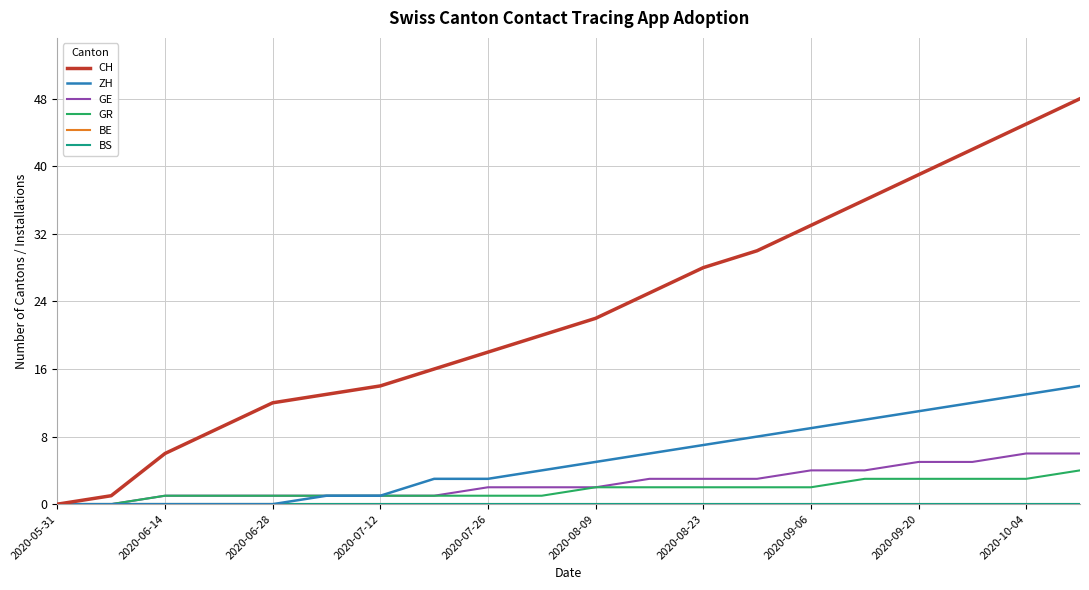

Does the chart have visible grid lines?

Yes